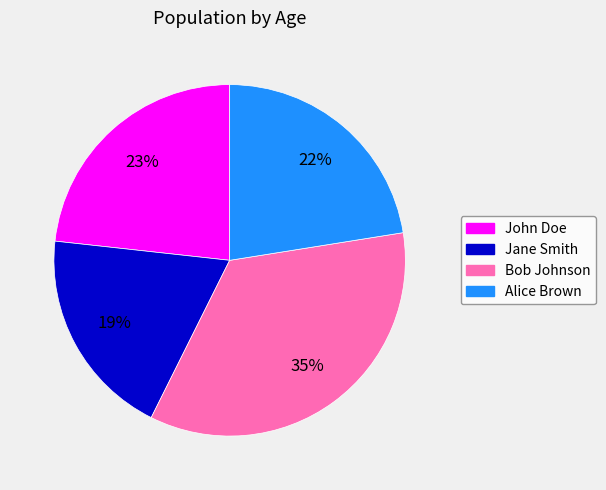

Which category has the biggest portion of the pie?

Bob Johnson